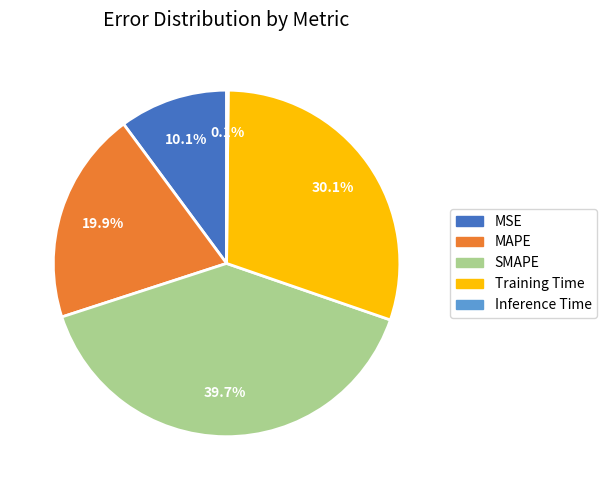

What portion of the pie excludes MAPE?

80.1%